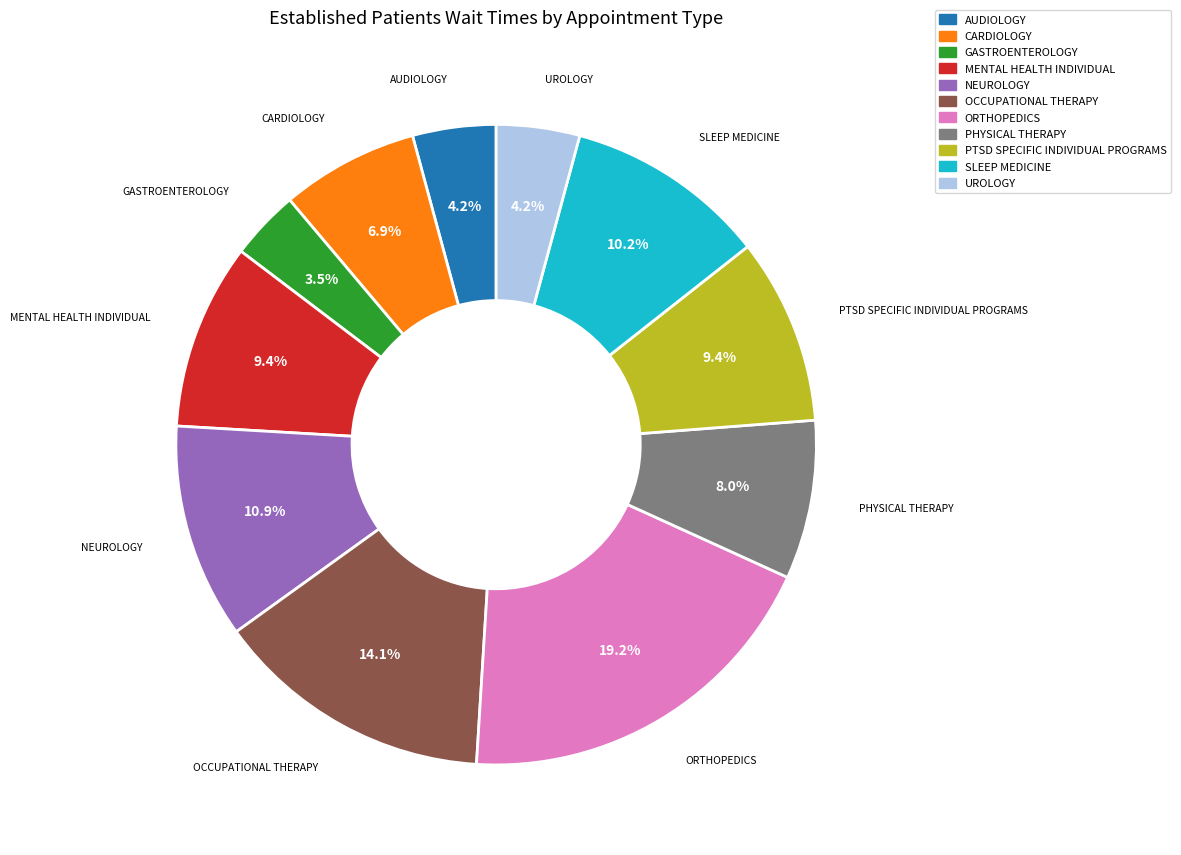

Does any single category account for the majority?

No